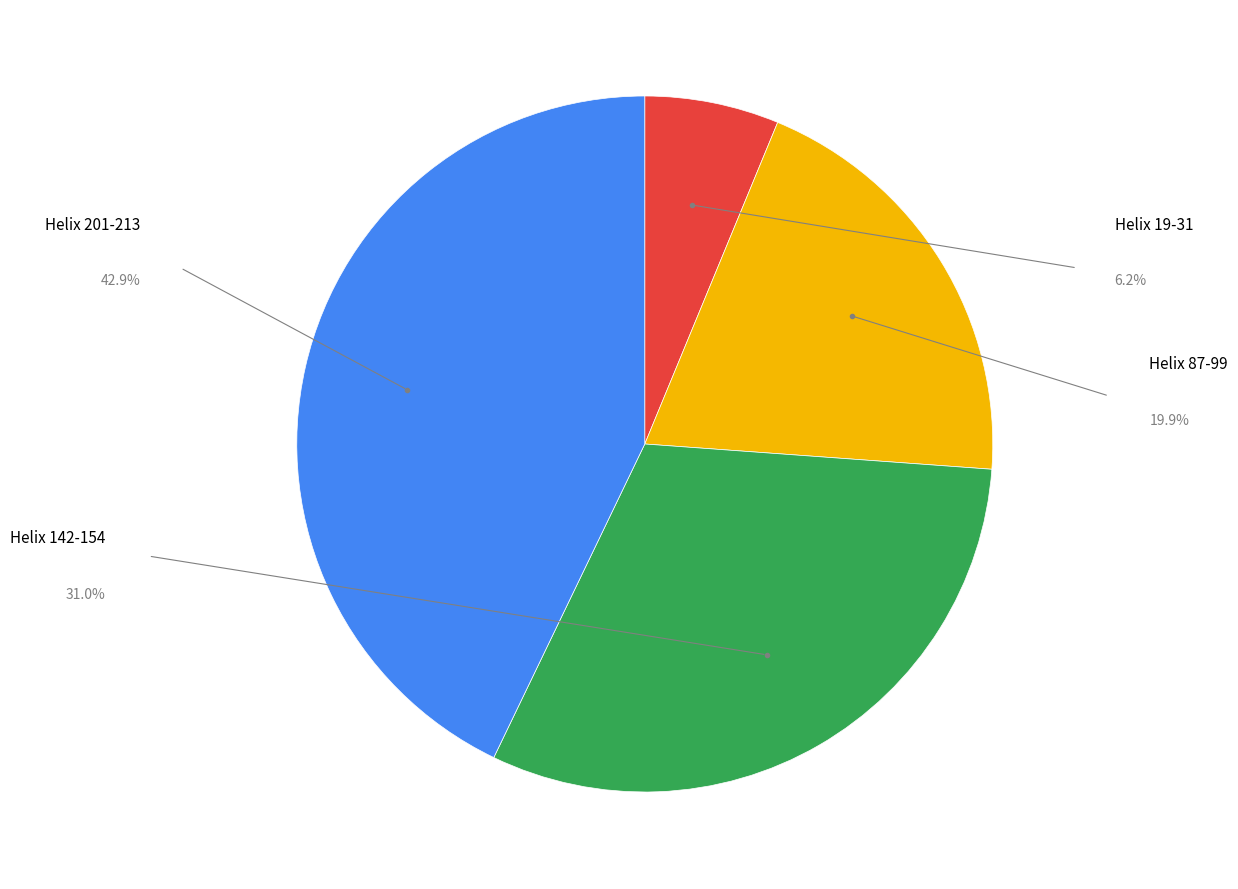

Count the number of slices in the pie.

4